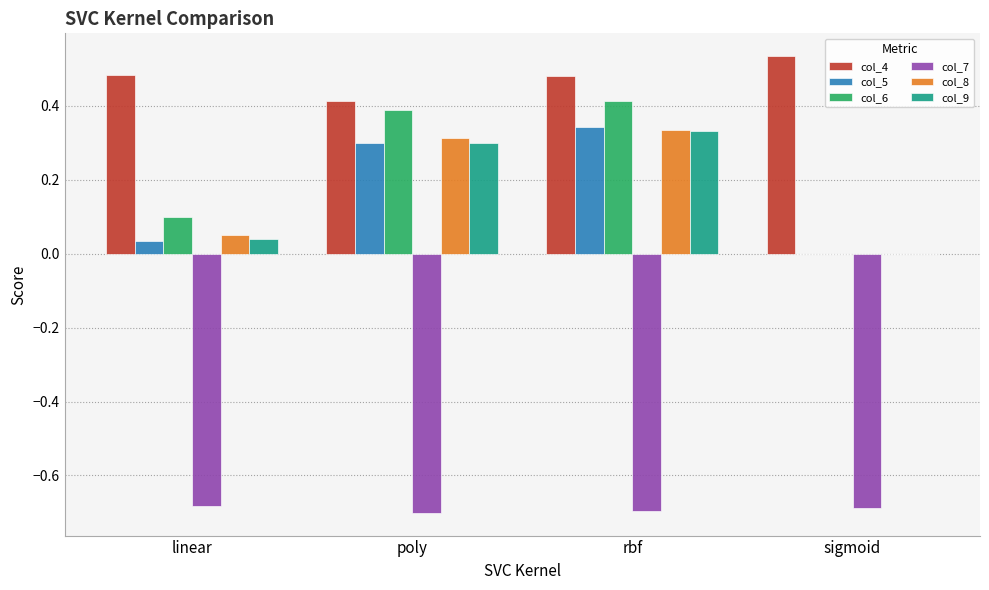

Which series has the largest total across all categories?

col_4